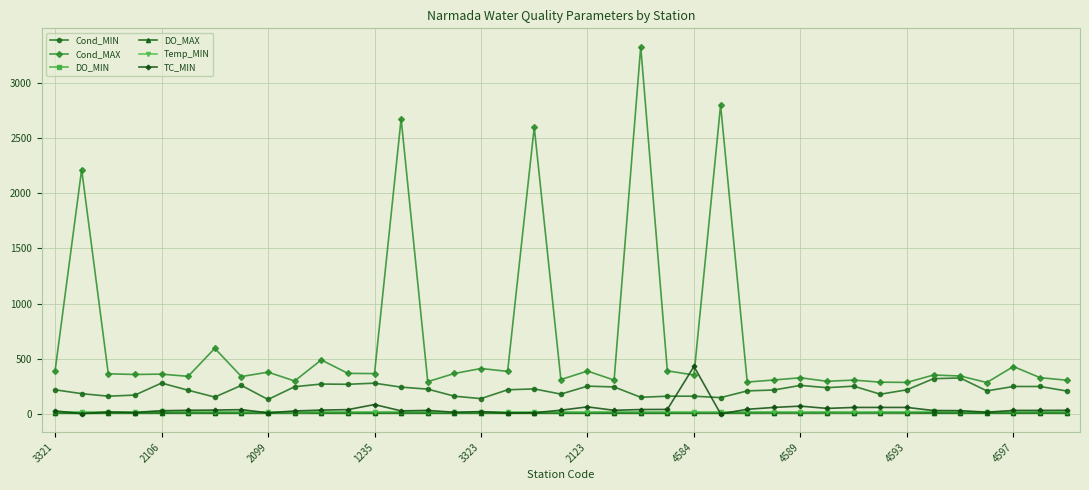

True or false: DO_MAX and Cond_MAX cross at least once.

False